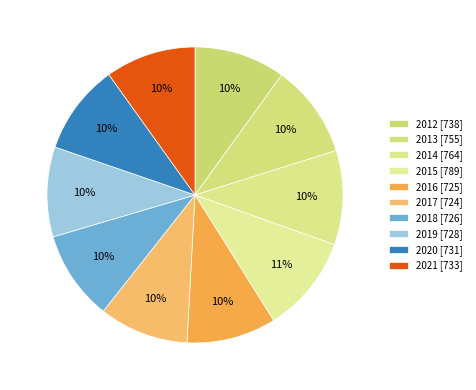

To the nearest percent, what is the difference between the largest and smallest slice percentages?

1%